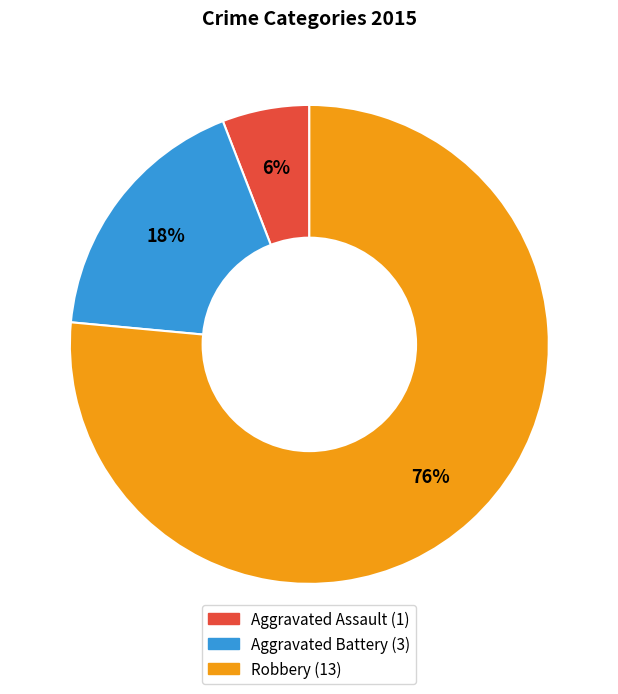

The Robbery slice represents 76% of the pie. True or false?

True